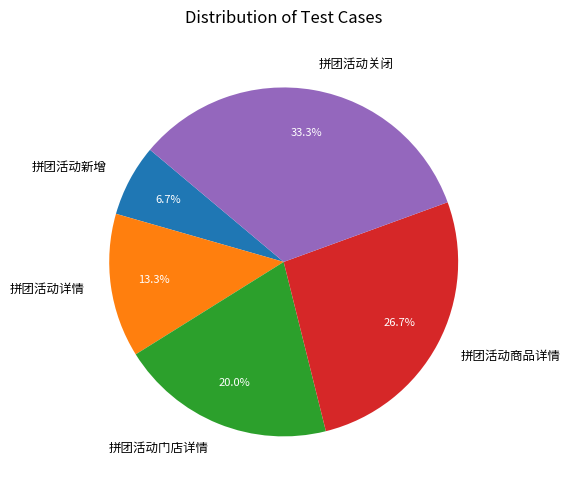

How many slices are in this pie chart?

5